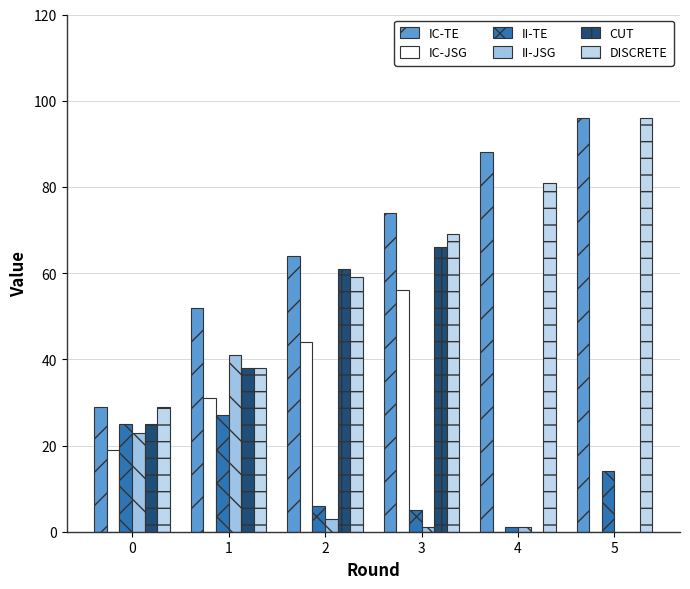

What is the total value across all series at 5?

206